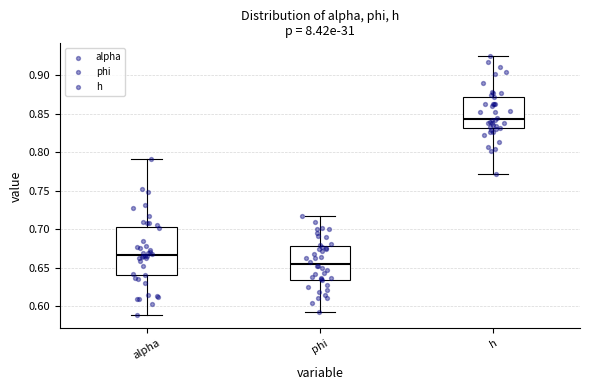

Reading left to right, transcribe this box plot: for each box, give where its median line is, the range the box spans, and where its two whiskers end, as read against the y-axis. The values are not printed on the chart, so give them approximately, as read against the axis.

alpha: median 0.665, box 0.640 to 0.705, whiskers 0.590 to 0.790
phi: median 0.655, box 0.635 to 0.680, whiskers 0.595 to 0.715
h: median 0.845, box 0.830 to 0.870, whiskers 0.770 to 0.925